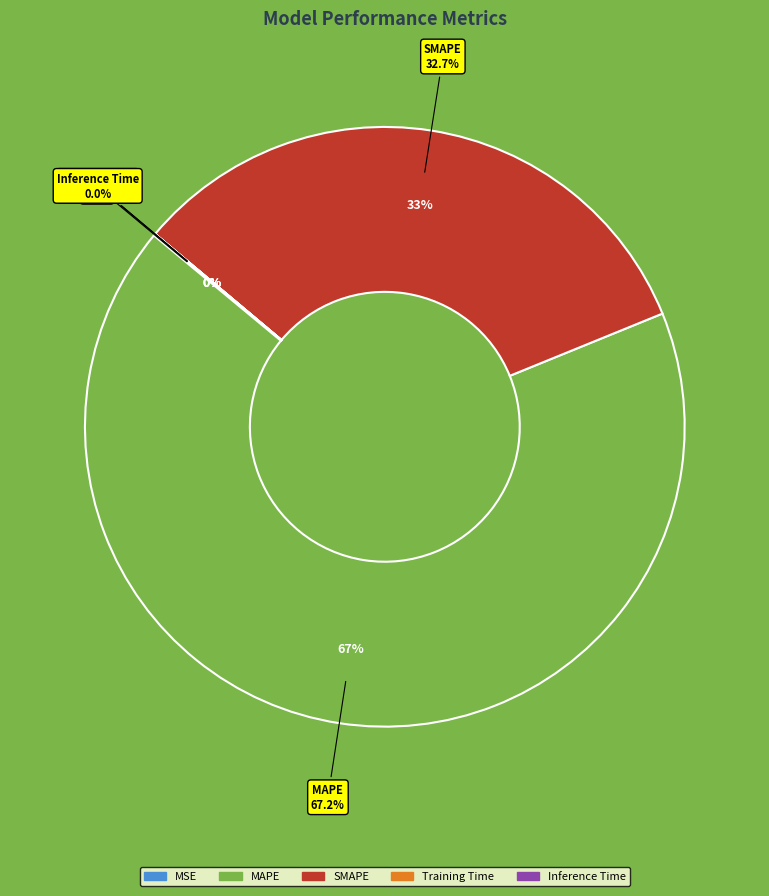

Count the number of slices in the pie.

5